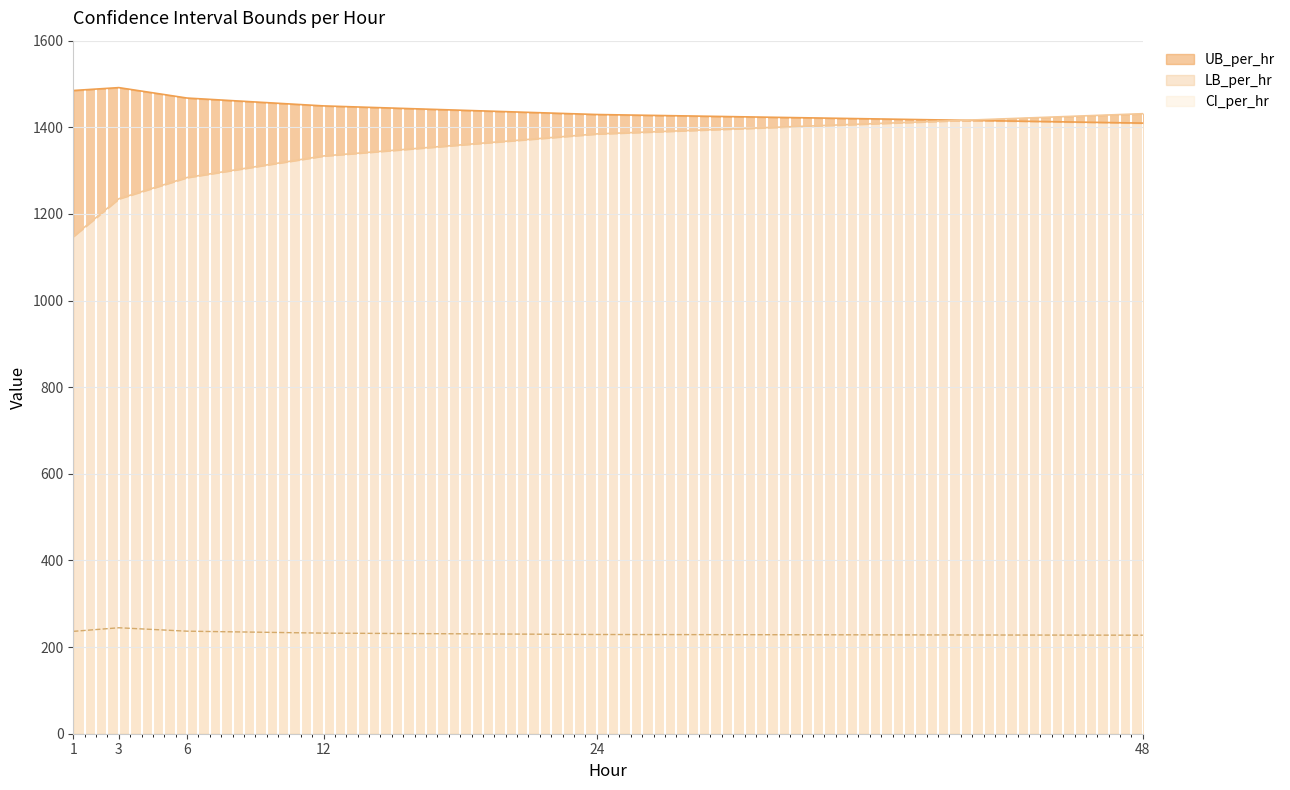

What is the difference between the UB_per_hr values at 24 and 1?

55.4